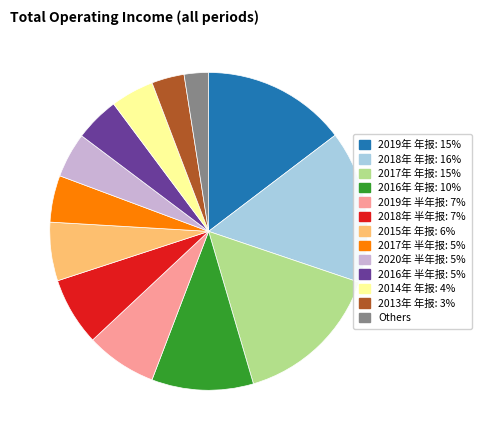

How many slices are in this pie chart?

13